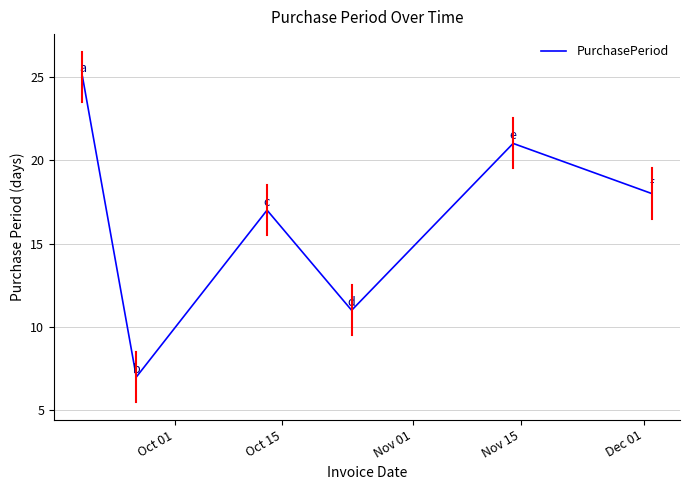

What is the difference between the maximum and second lowest values?

14